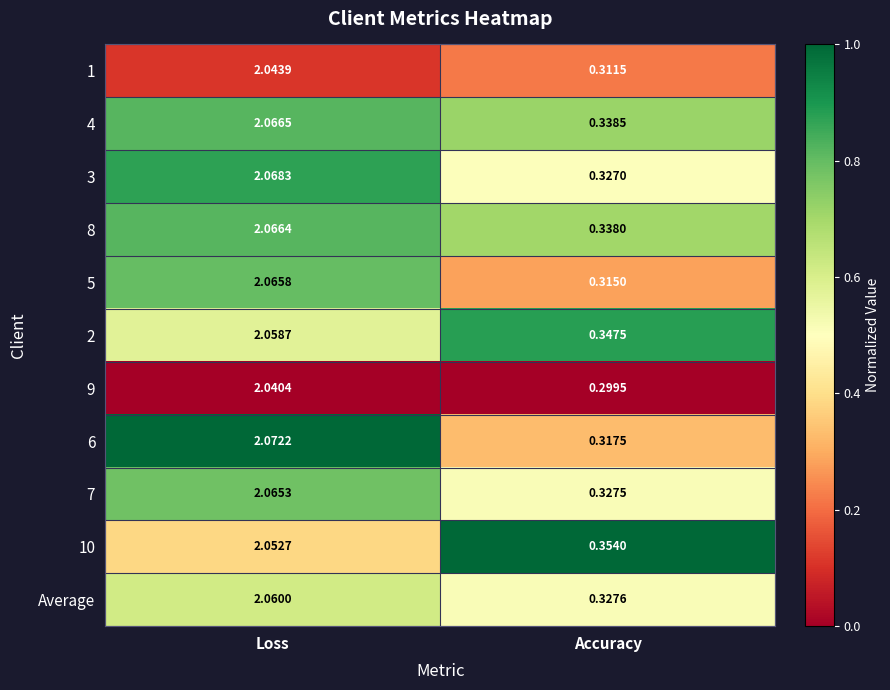

Where is 9 nearest to the value 1?

Accuracy